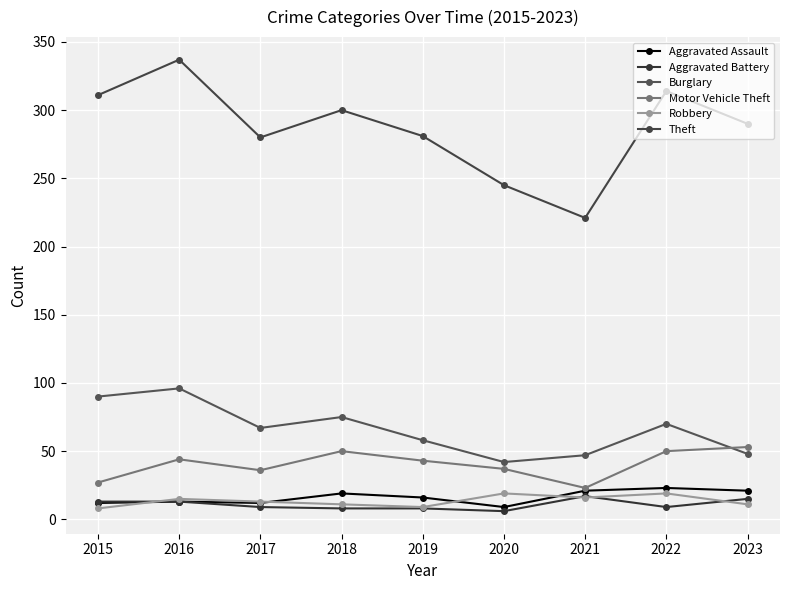

Which series has the largest total across all categories?

Theft